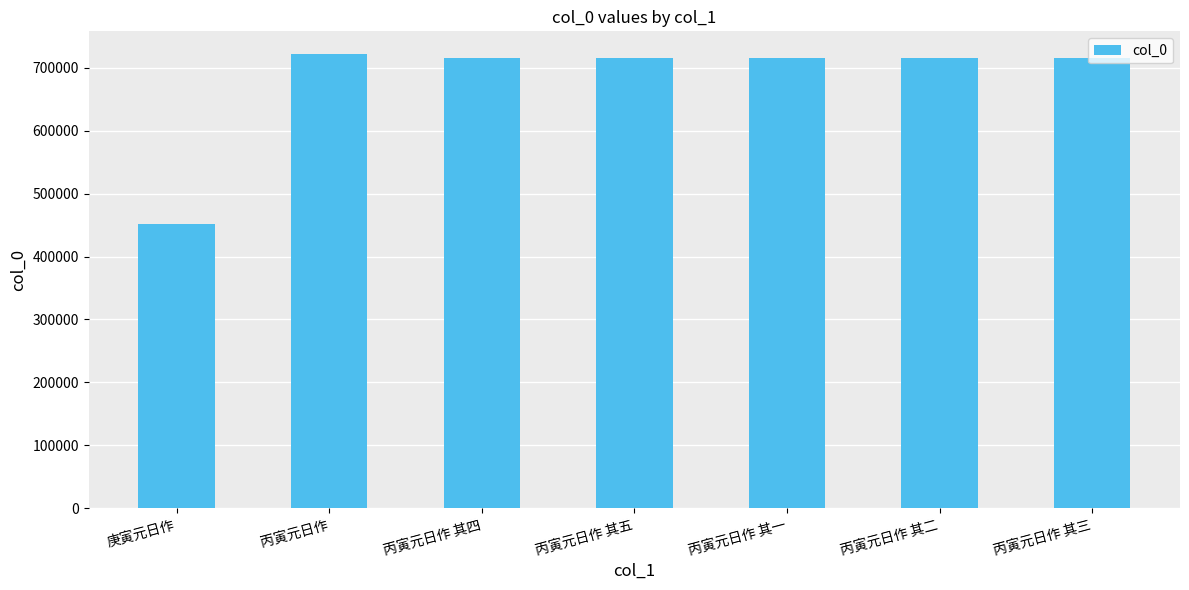

Approximately how many times larger is the value at 丙寅元日作 其四 compared to 丙寅元日作 其一?

1.0